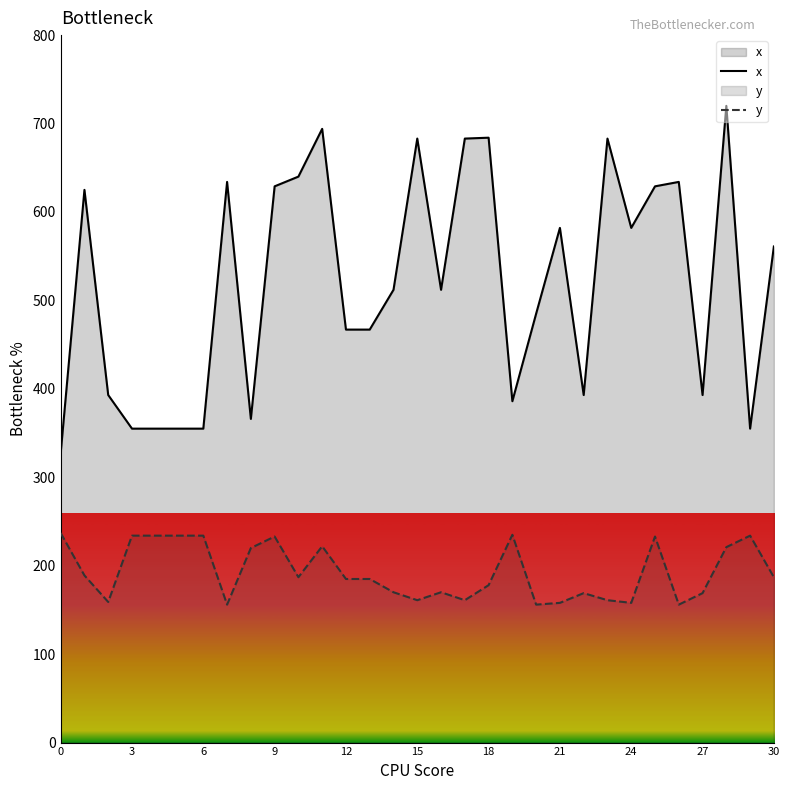

True or false: y and x intersect in this chart.

False